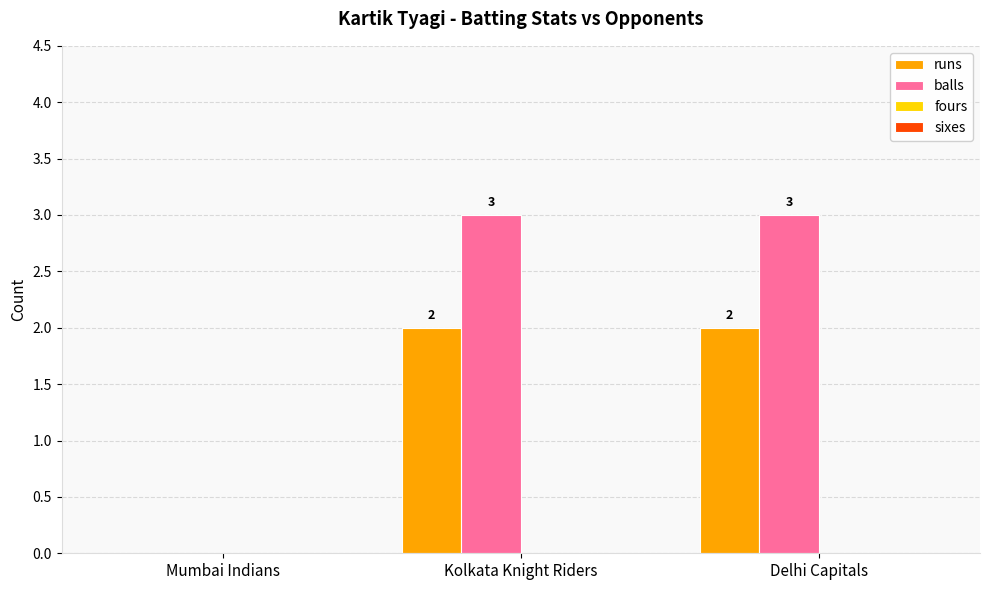

Which series changed the most between Mumbai Indians and Kolkata Knight Riders?

balls